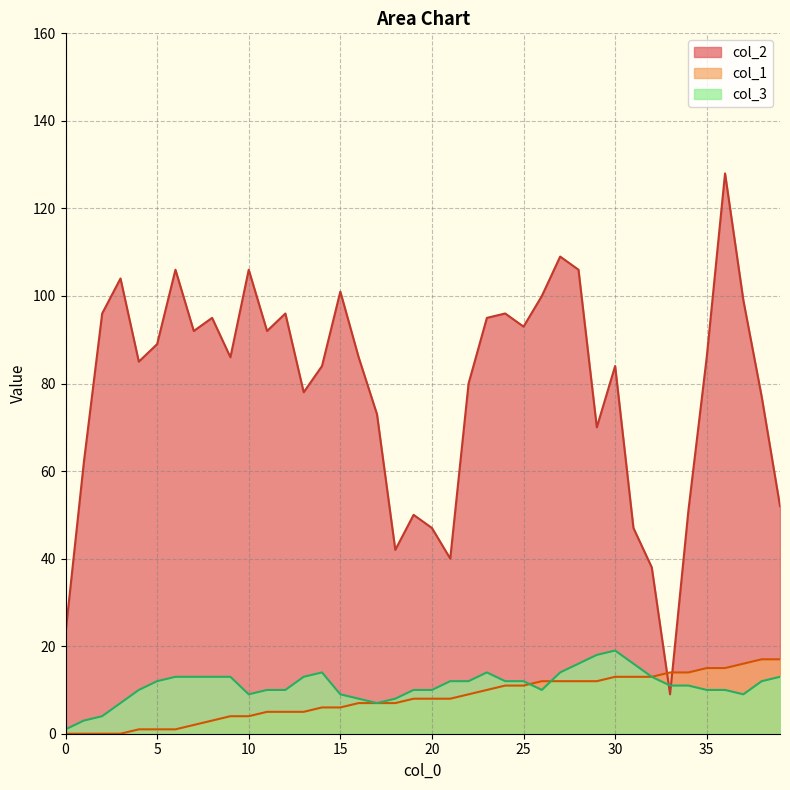

True or false: col_1 and col_2 cross at least once.

True